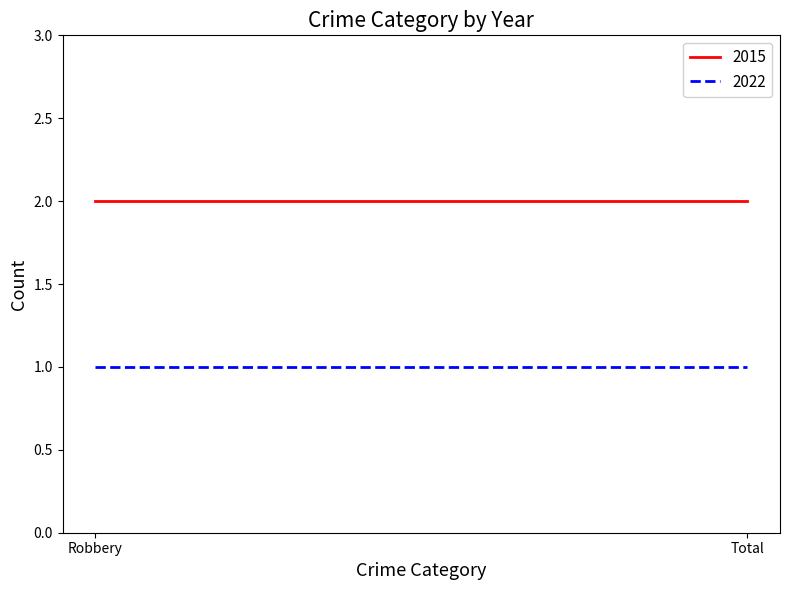

How many lines are shown in the chart?

2